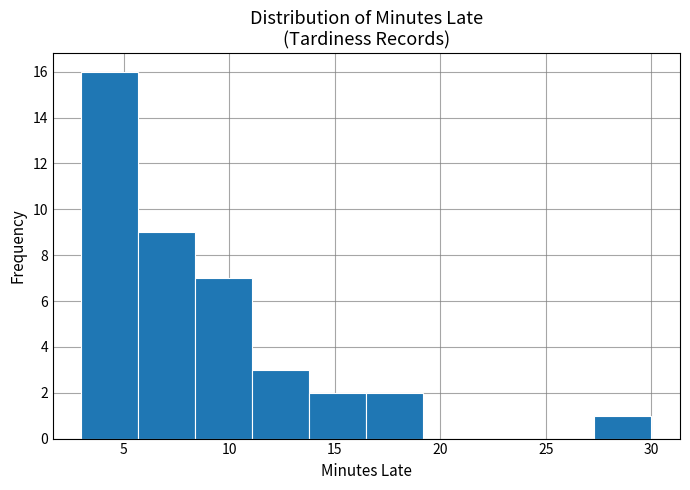

Reading left to right, transcribe this chart: for each bar, give the range it covers on the x-axis and its height. Neither the bar edges nor the heights are printed on the chart, so give them approximately, as read against the axes.

3.0 to 5.7: 16
5.7 to 8.4: 9
8.4 to 11.1: 7
11.1 to 13.8: 3
13.8 to 16.5: 2
16.5 to 19.2: 2
19.2 to 21.9: 0
21.9 to 24.6: 0
24.6 to 27.3: 0
27.3 to 30.0: 1